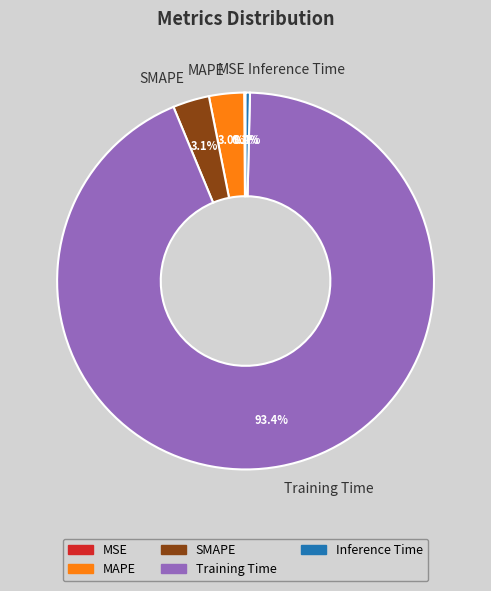

Between MAPE and Inference Time, which is larger?

MAPE